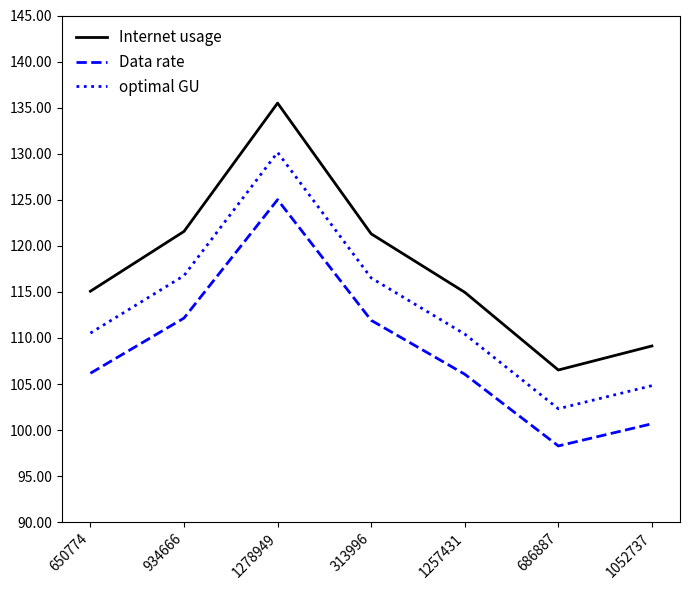

At which category does Internet usage reach its first local valley?

686887